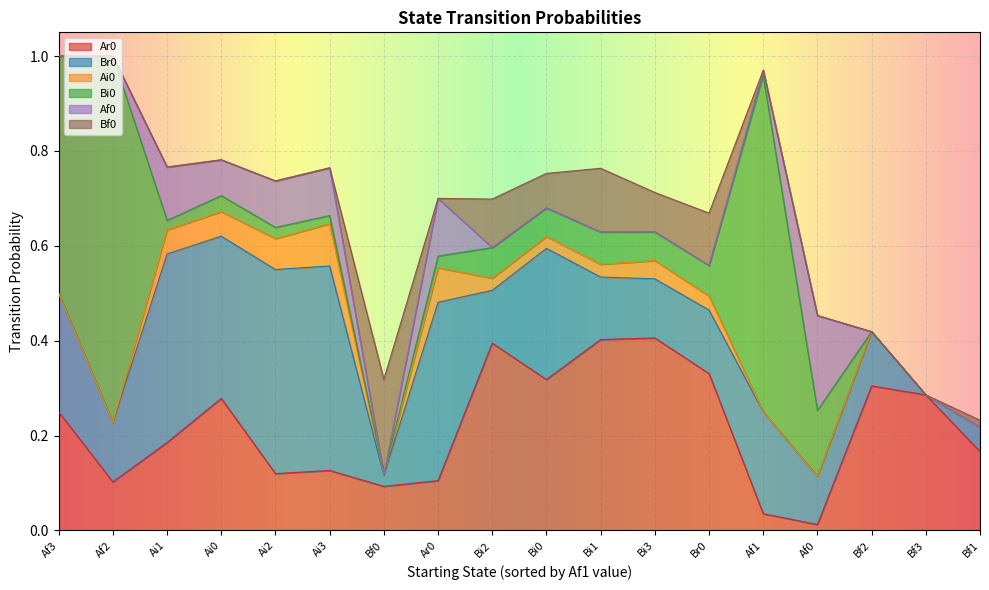

Is the value of Ai0 at Ai3 greater than the value of Ar0 at Bi2?

No